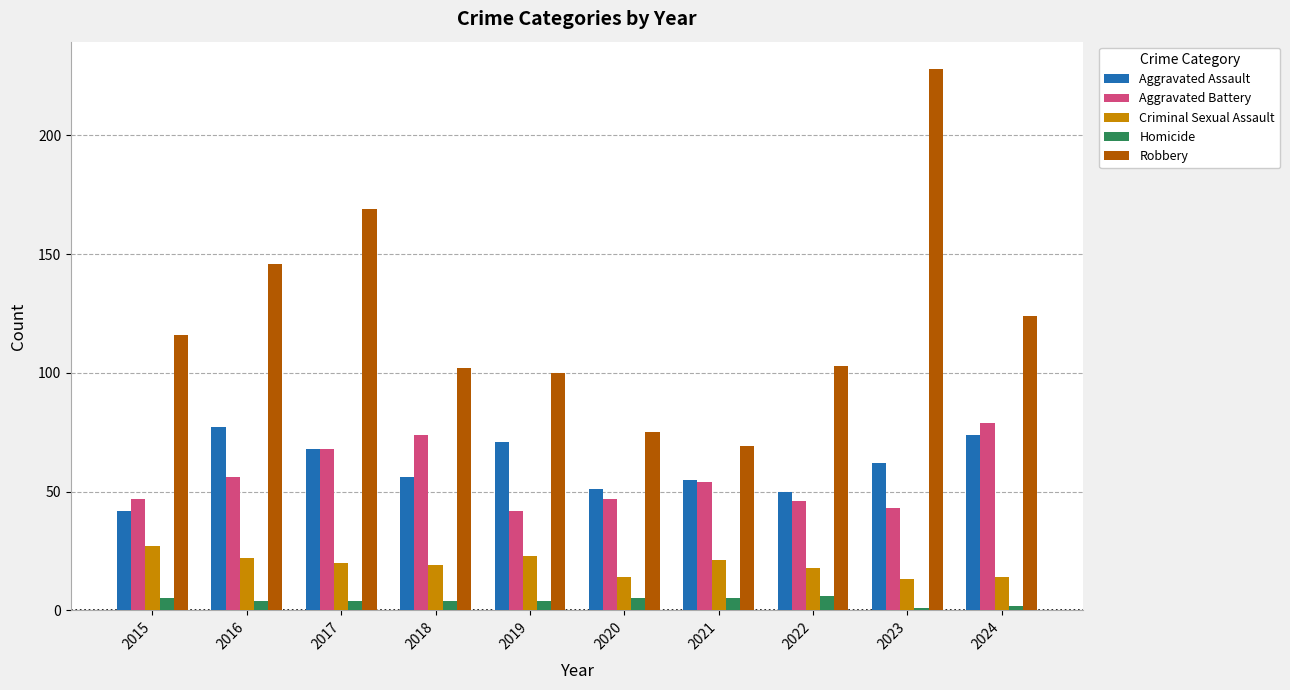

What is the spread (max minus min) of values at 2015?

111